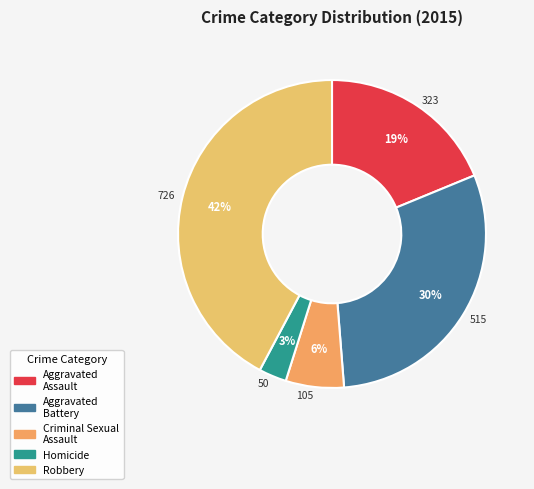

How many slices are in this pie chart?

5